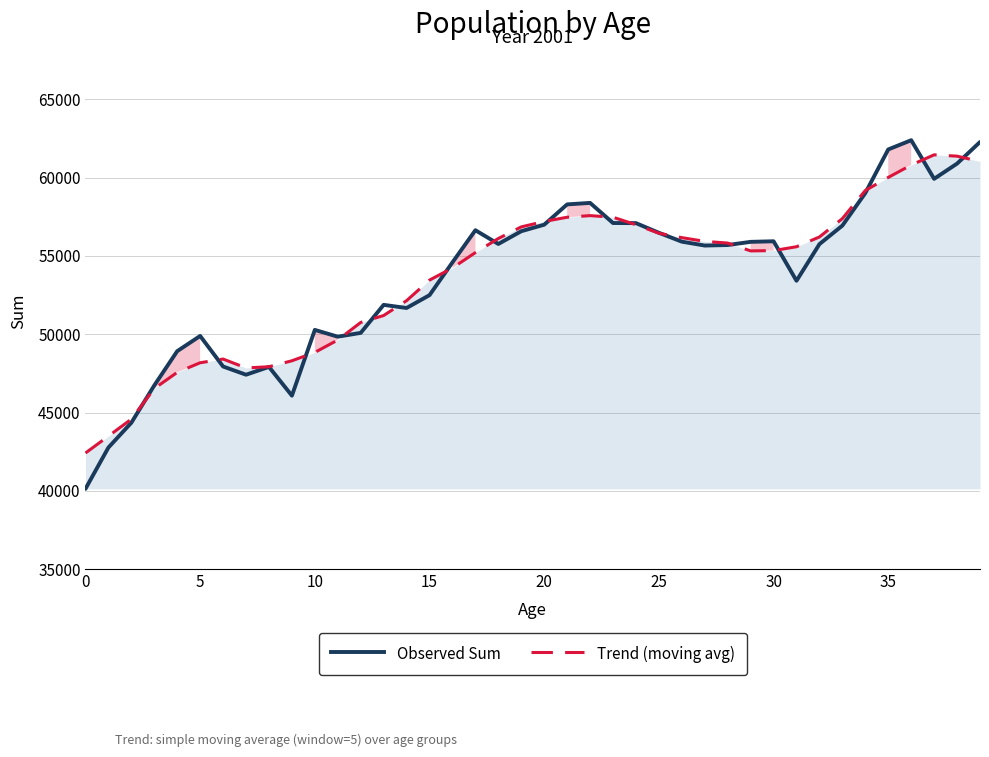

Where does the Trend (moving avg) series first go above 55590?

18